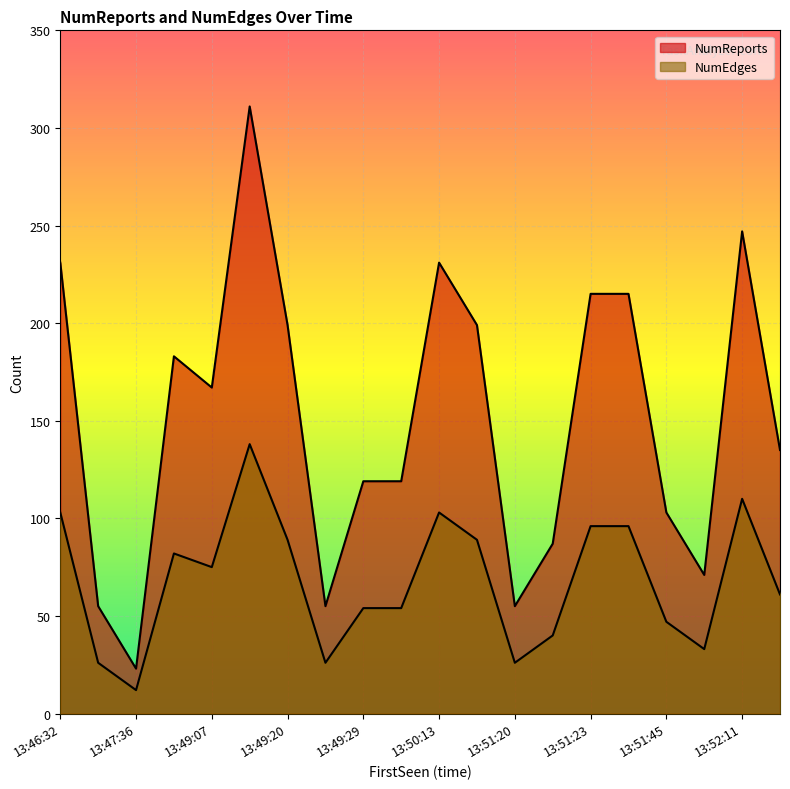

Rank the series at 13:47:03 from lowest to highest value.

NumEdges, NumReports